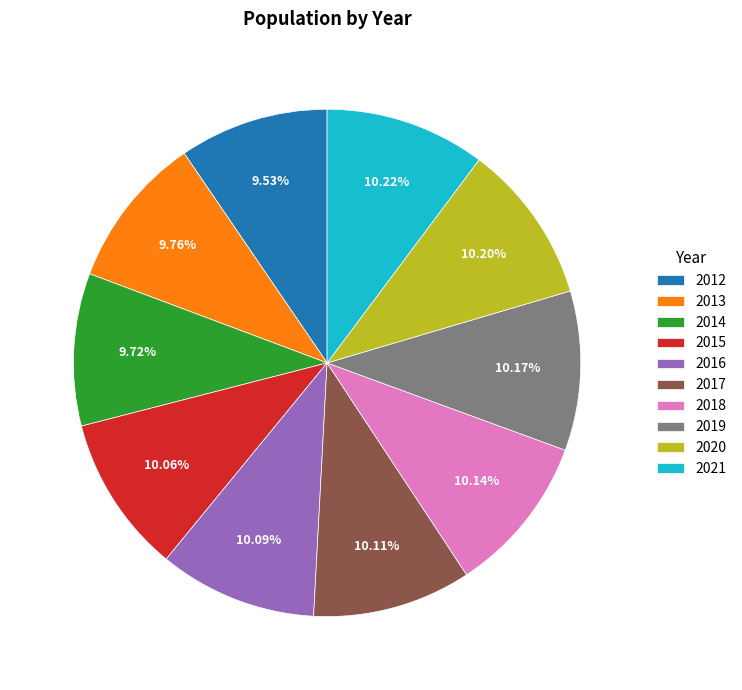

What percentage is the 2016 slice, to the nearest percent?

10%